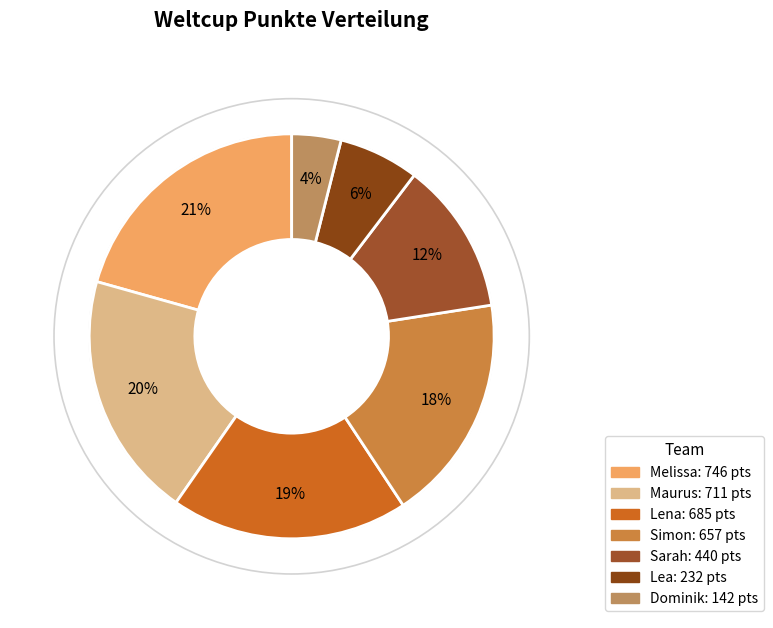

To the nearest percent, what is the difference between the largest and smallest slice percentages?

17%